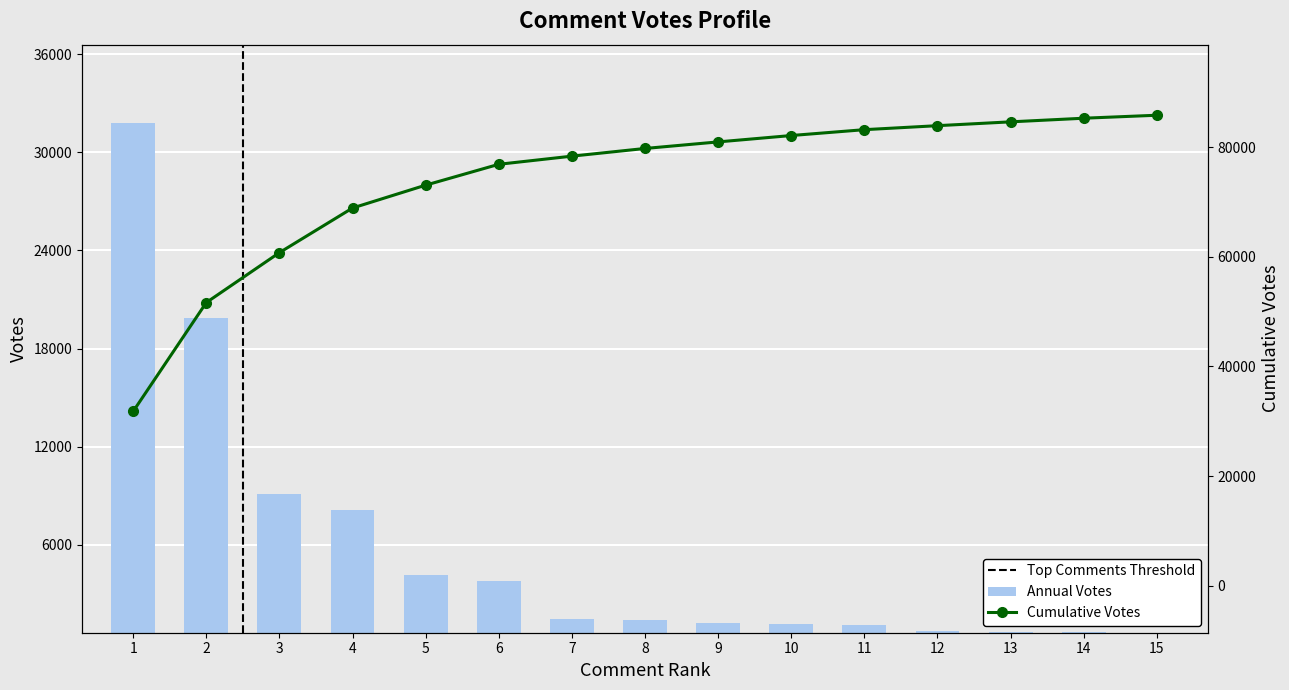

List the series in order of their peak value, highest first.

Cumulative Votes, Annual Votes